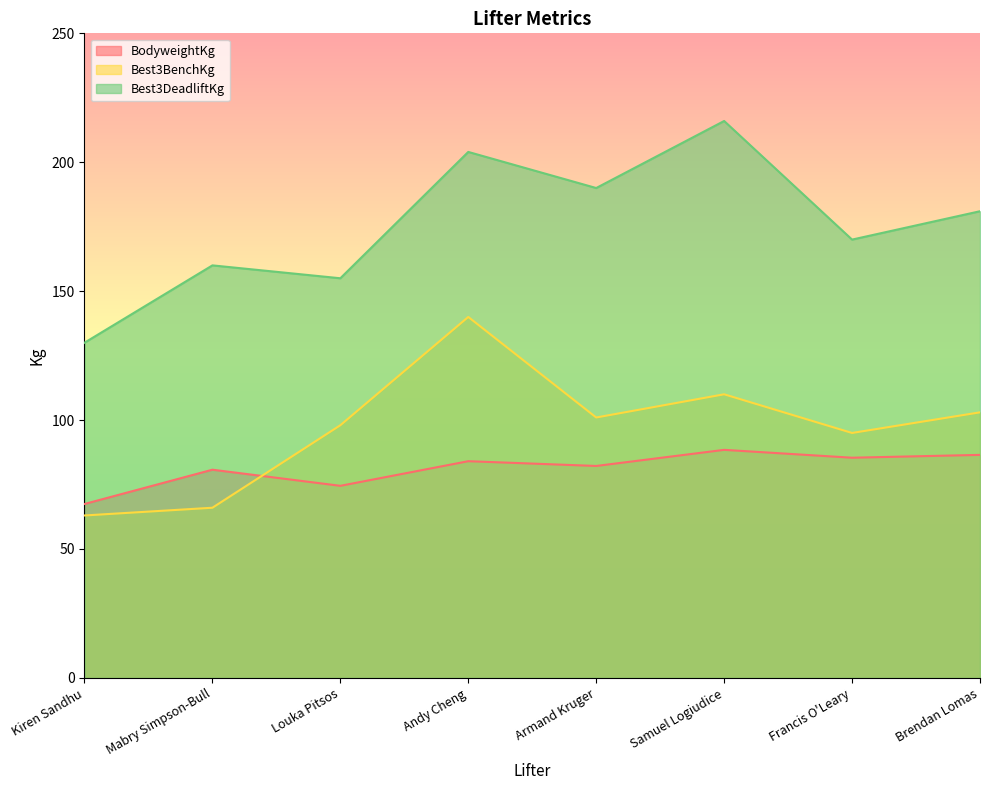

Which series has the largest range (max minus min)?

Best3DeadliftKg